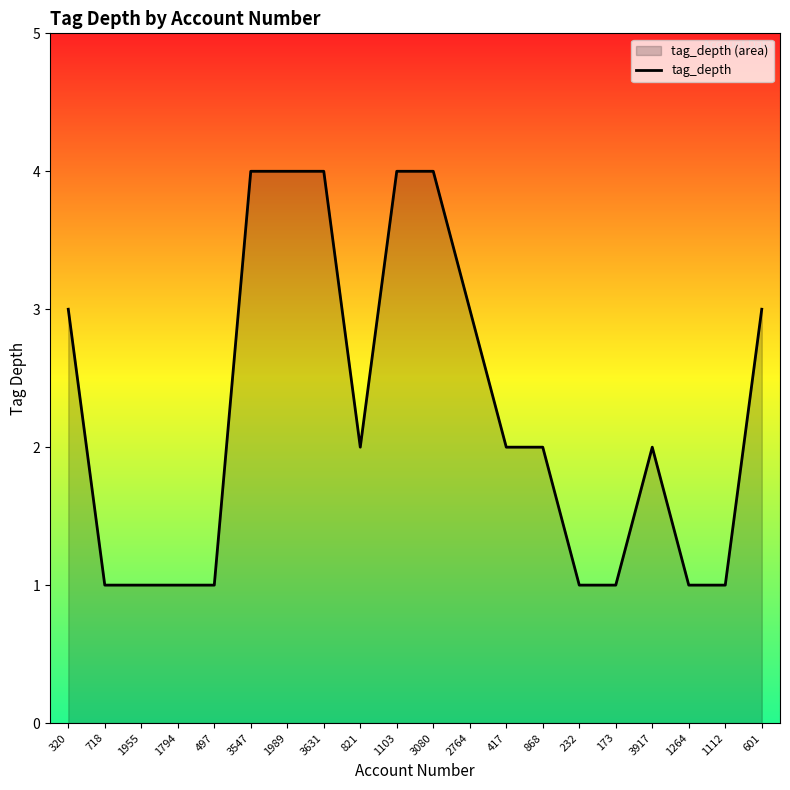

At which label is the value closest to 2?

821